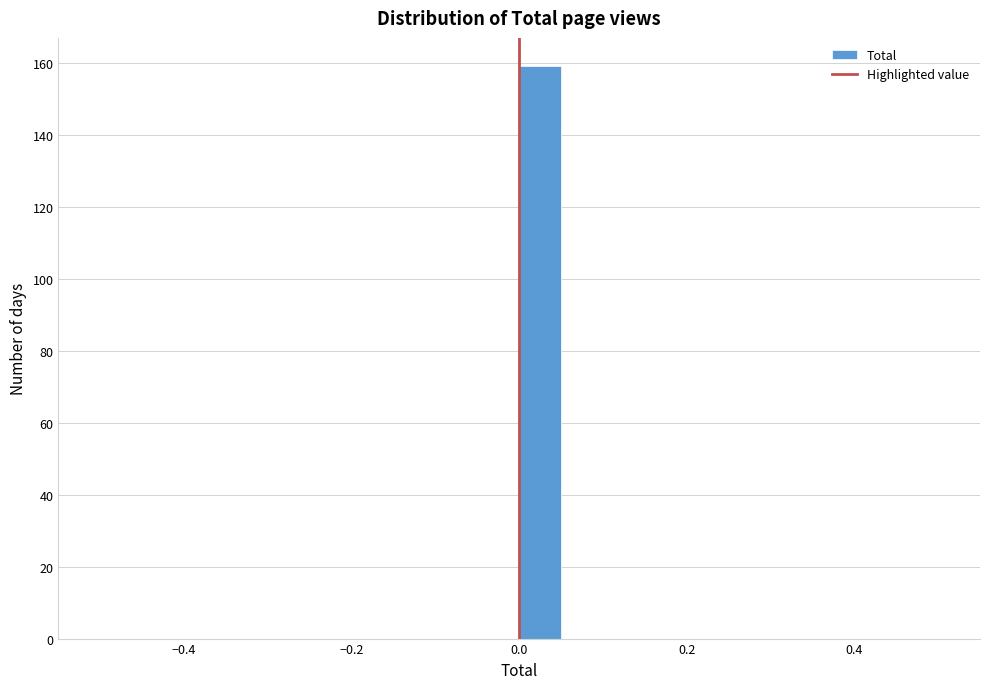

Read against the x-axis, roughly where is the centre of the tallest bar?

0.02